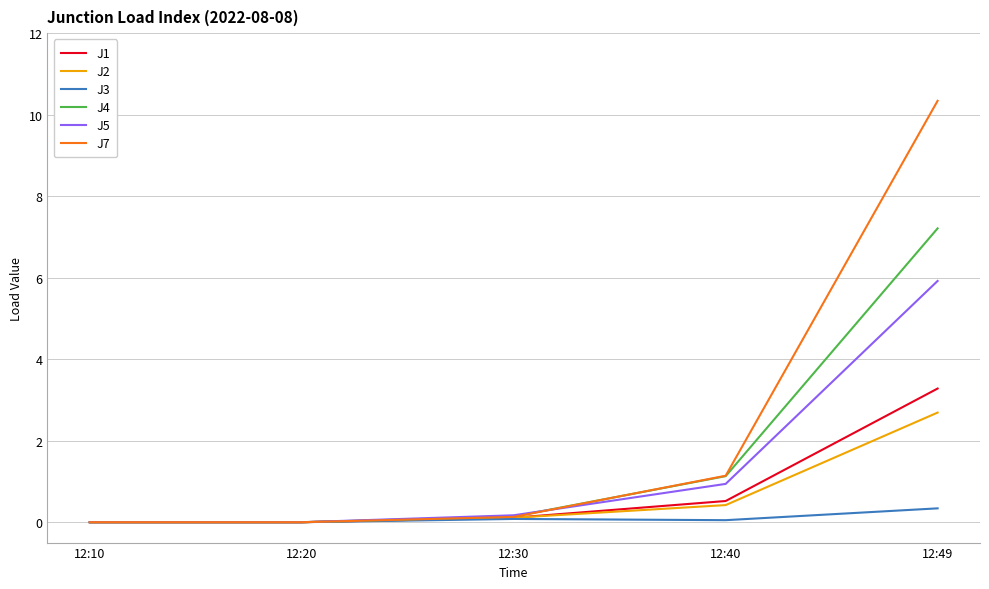

Which series has the largest total across all categories?

J7